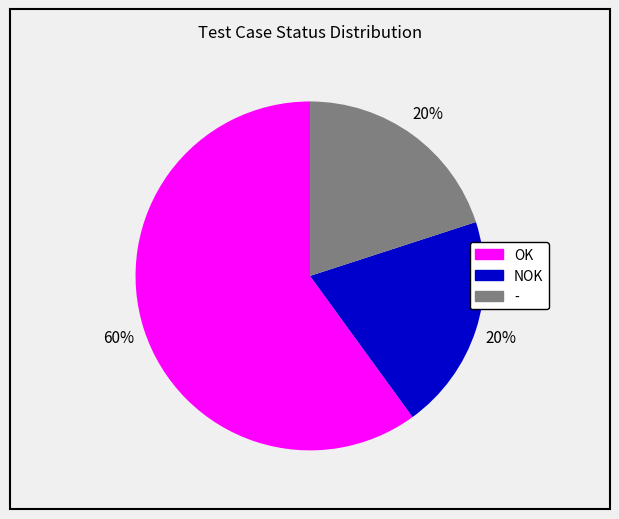

To the nearest percent, what is the difference between the largest and smallest slice percentages?

40%